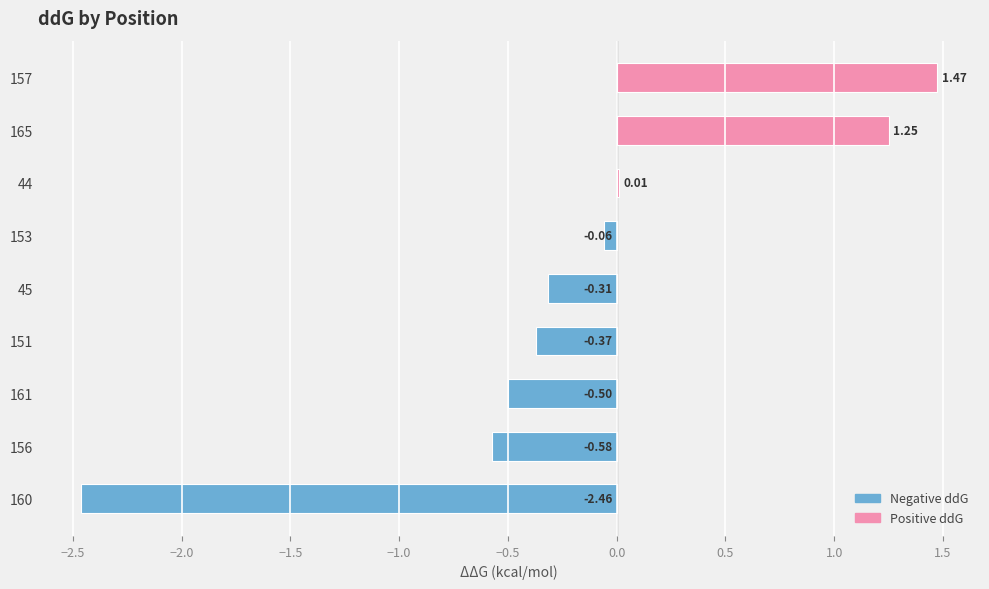

What is the change in value from 161 to 44?

+0.5